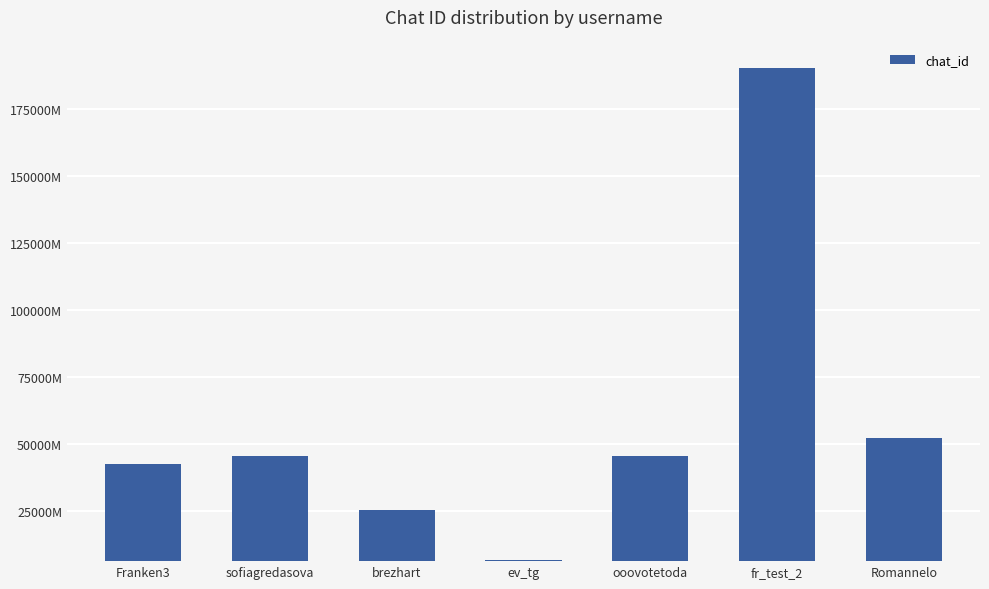

Is it true that the value at Romannelo is 519788644?

True